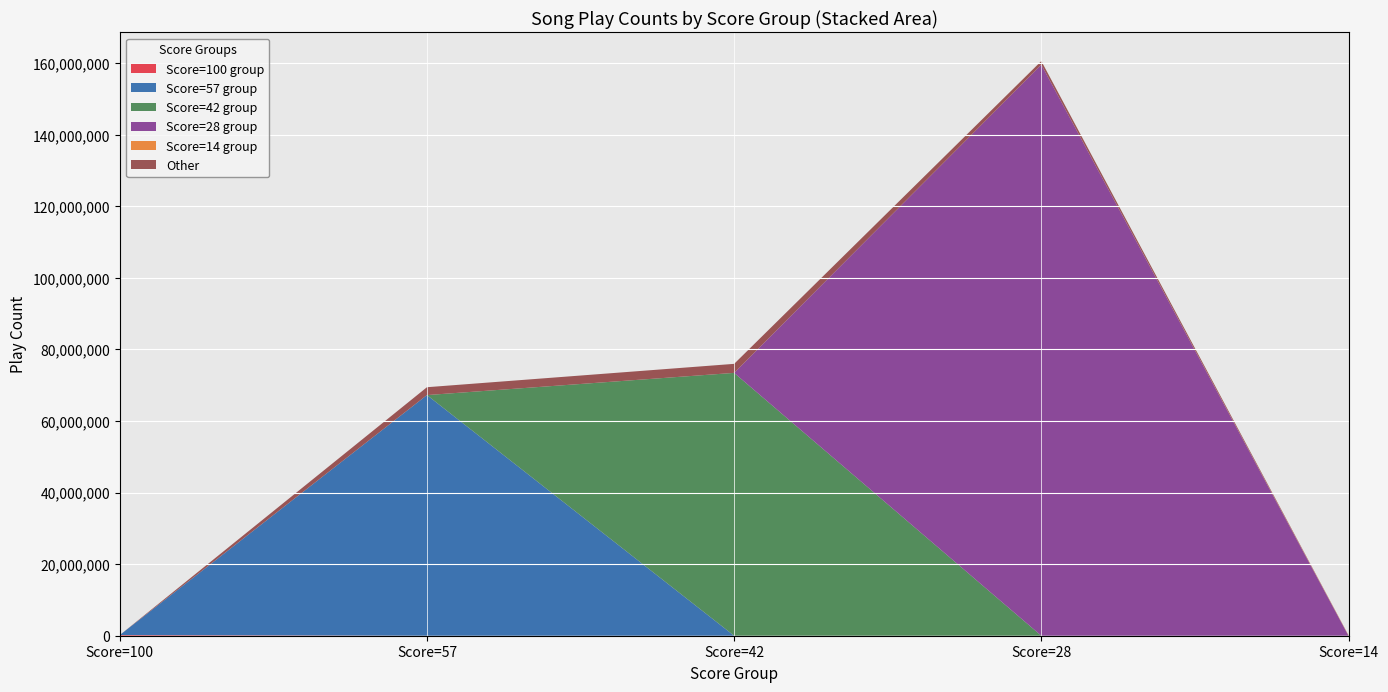

At which category is the sum across all series the highest?

Score=28